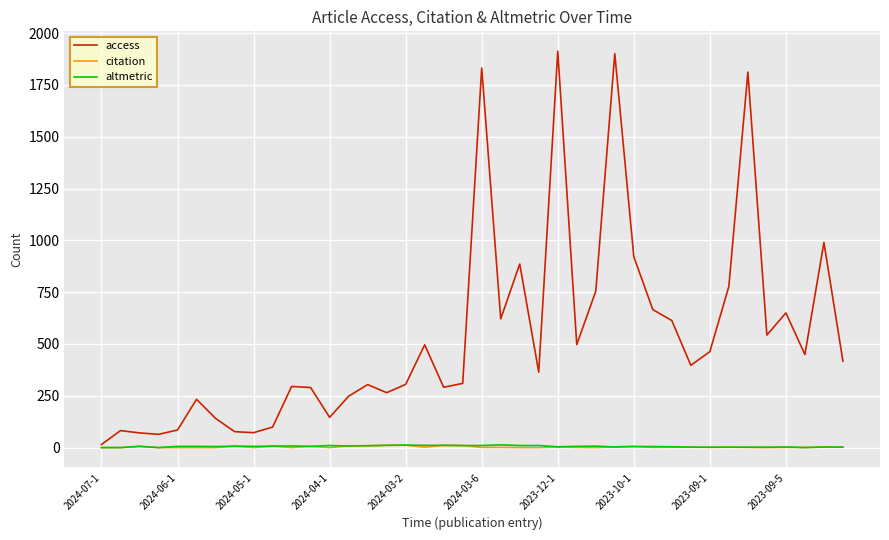

True or false: access has more than 1 points higher than both neighbors.

True